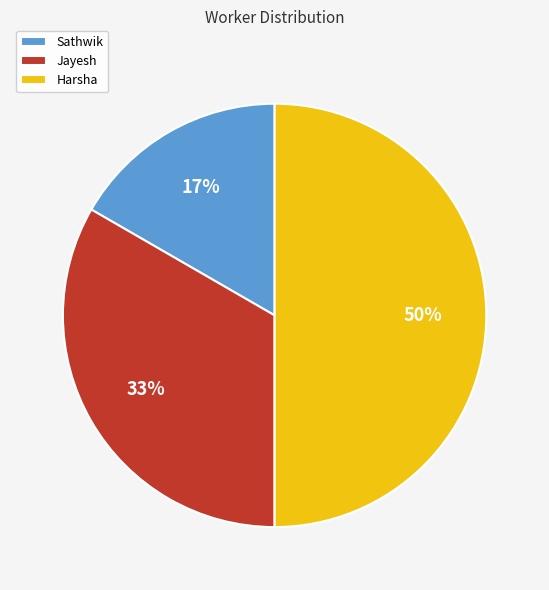

To the nearest percent, what percentage of the pie is Sathwik?

17%